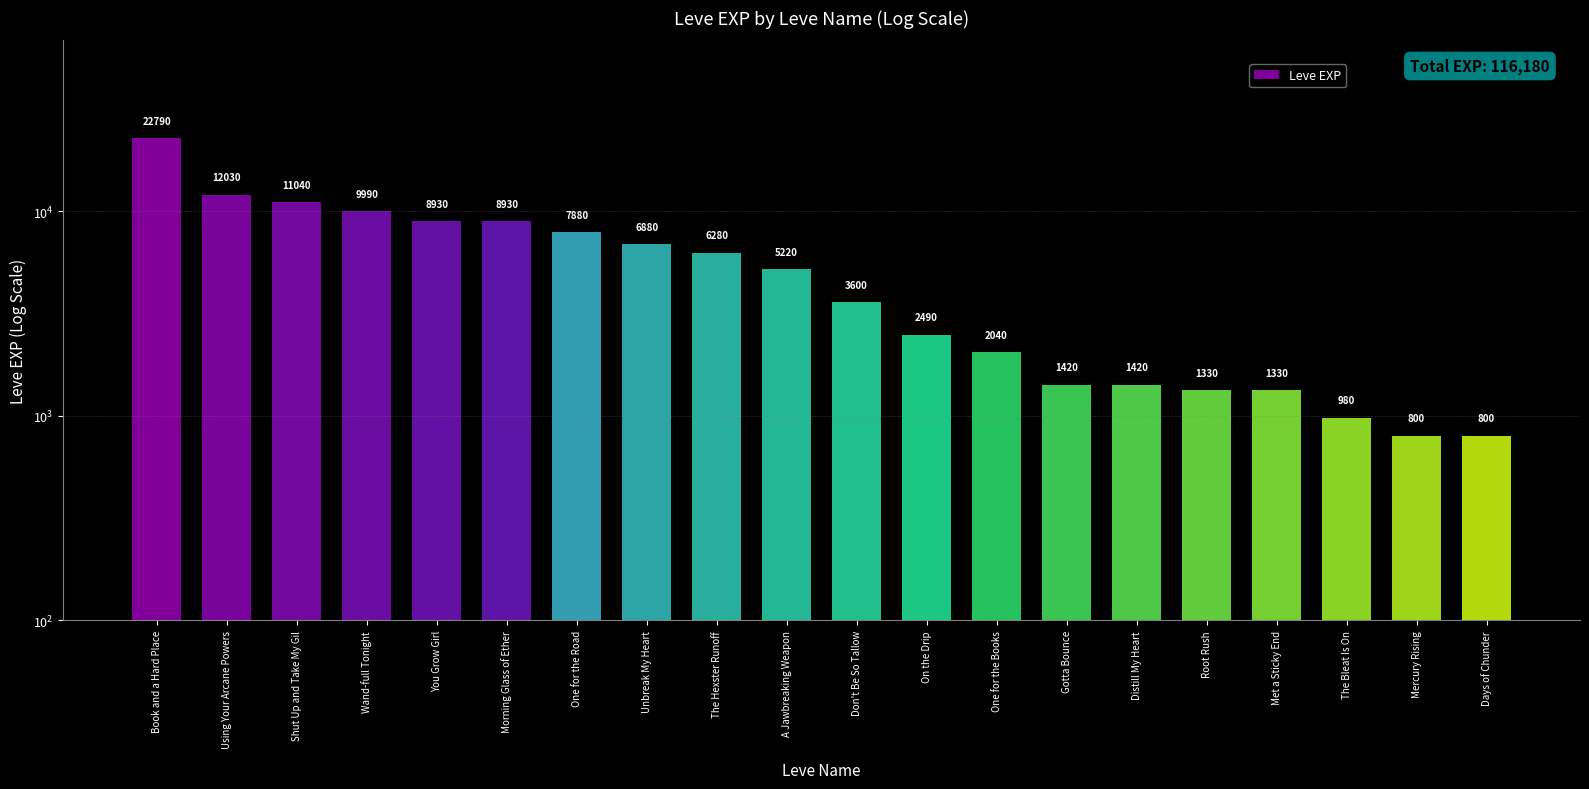

Reading left to right, list all the values displayed in this chart.

Book and a Hard Place=22790	Using Your Arcane Powers=12030	Shut Up and Take My Gil=11040	Wand-full Tonight=9990	You Grow Girl=8930	Morning Glass of Ether=8930	One for the Road=7880	Unbreak My Heart=6880	The Hexster Runoff=6280	A Jawbreaking Weapon=5220	Don't Be So Tallow=3600	On the Drip=2490	One for the Books=2040	Gotta Bounce=1420	Distill My Heart=1420	Root Rush=1330	Met a Sticky End=1330	The Bleat Is On=980	Mercury Rising=800	Days of Chunder=800